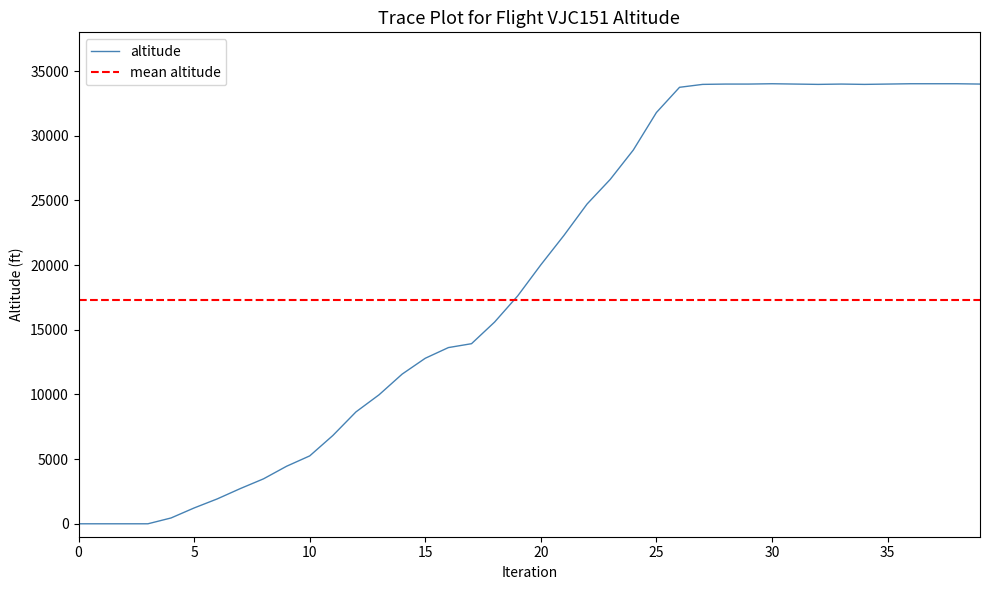

What is the maximum value for altitude?

34025